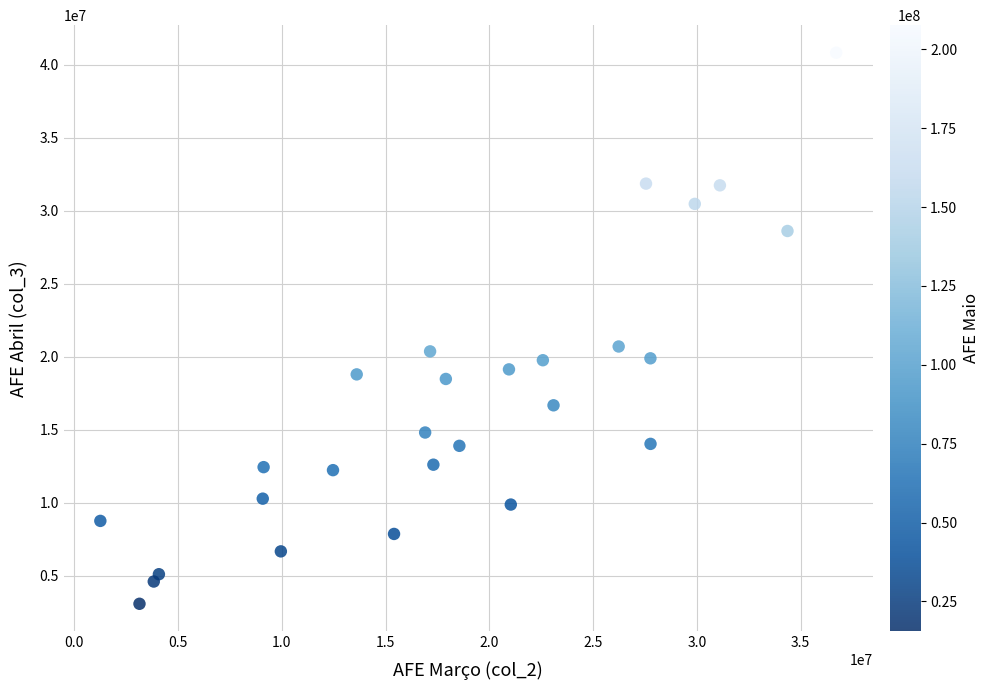

What is the range of Y values (max minus min)?

37724537.2